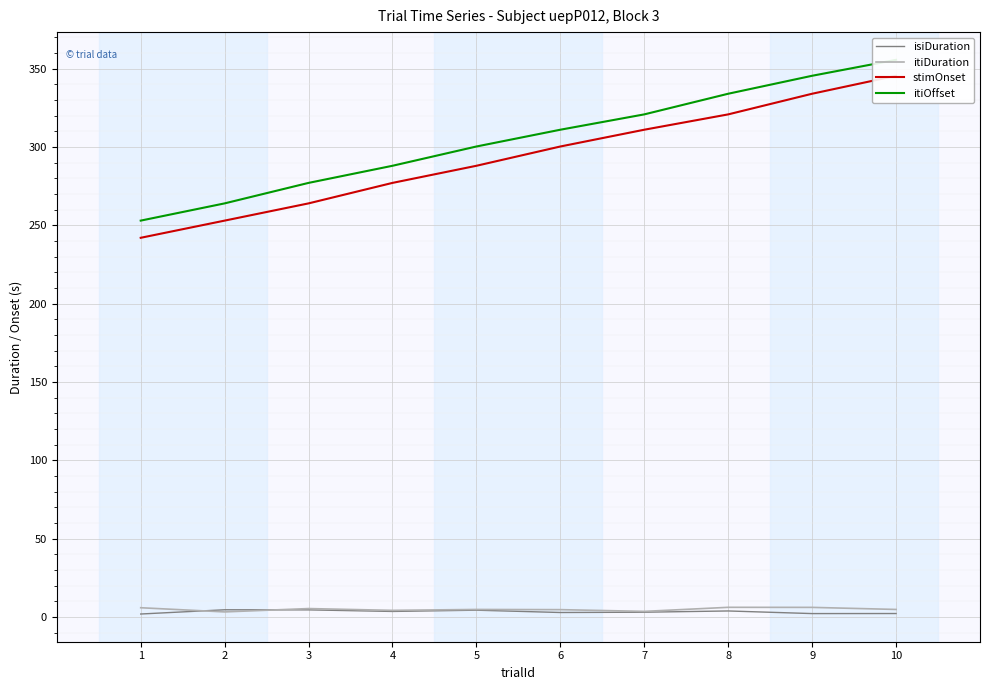

Is it true that isiDuration equals 2.3 at 9?

True